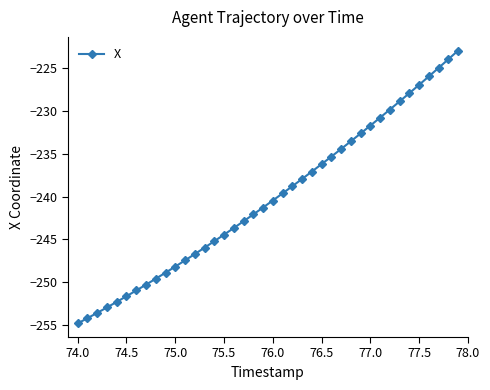

What is the maximum value shown in the chart?

-223.0